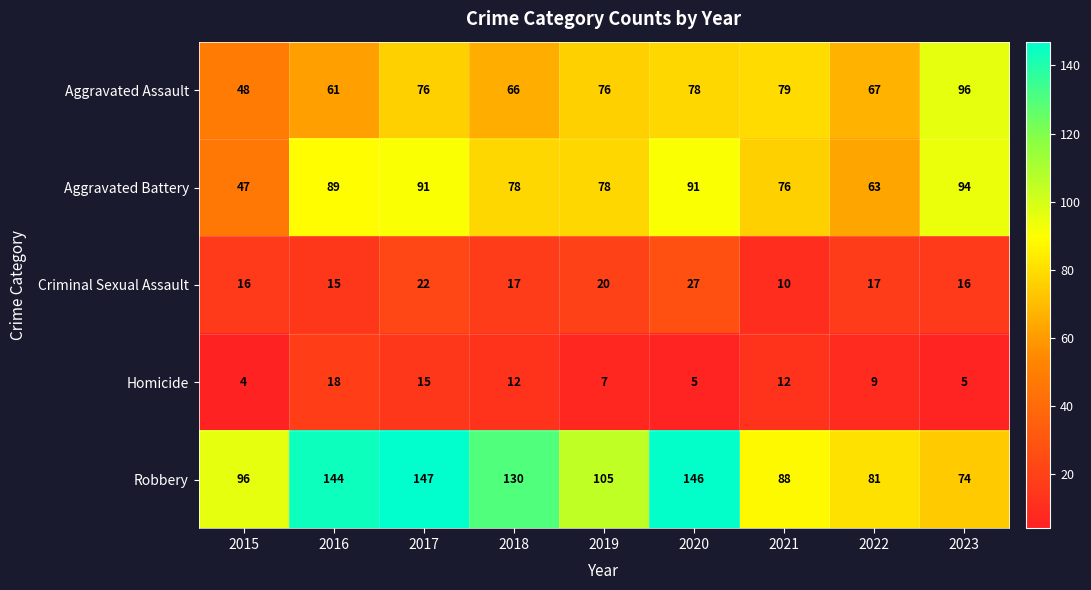

What value does the Aggravated Battery series have at 2017, to the nearest 5?

90